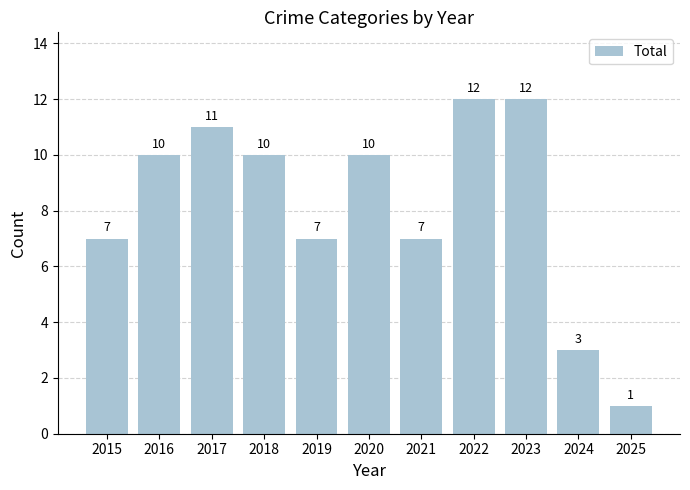

What is the sum of the values at 2023 and 2025?

13